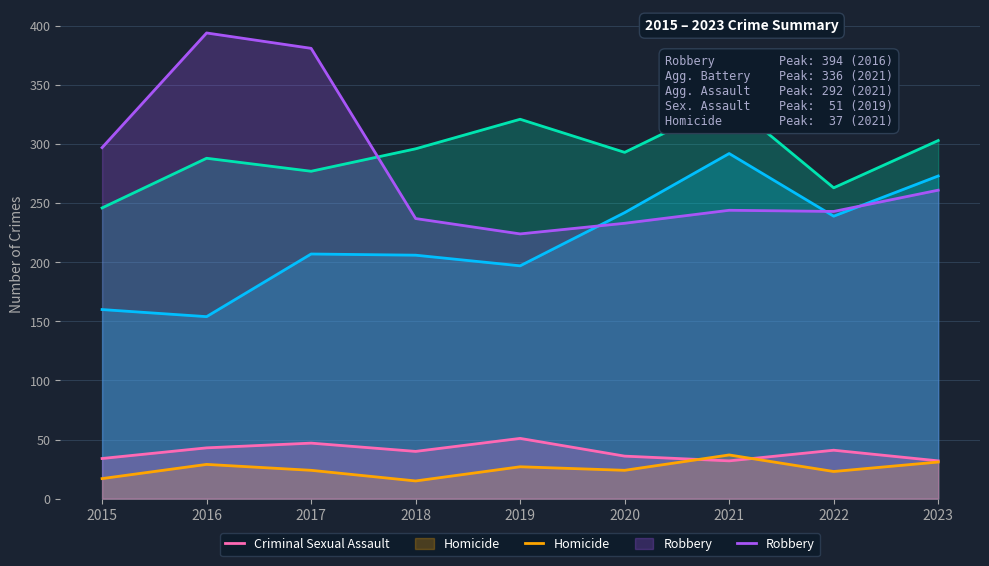

What is the spread (max minus min) of values at 2015?

280